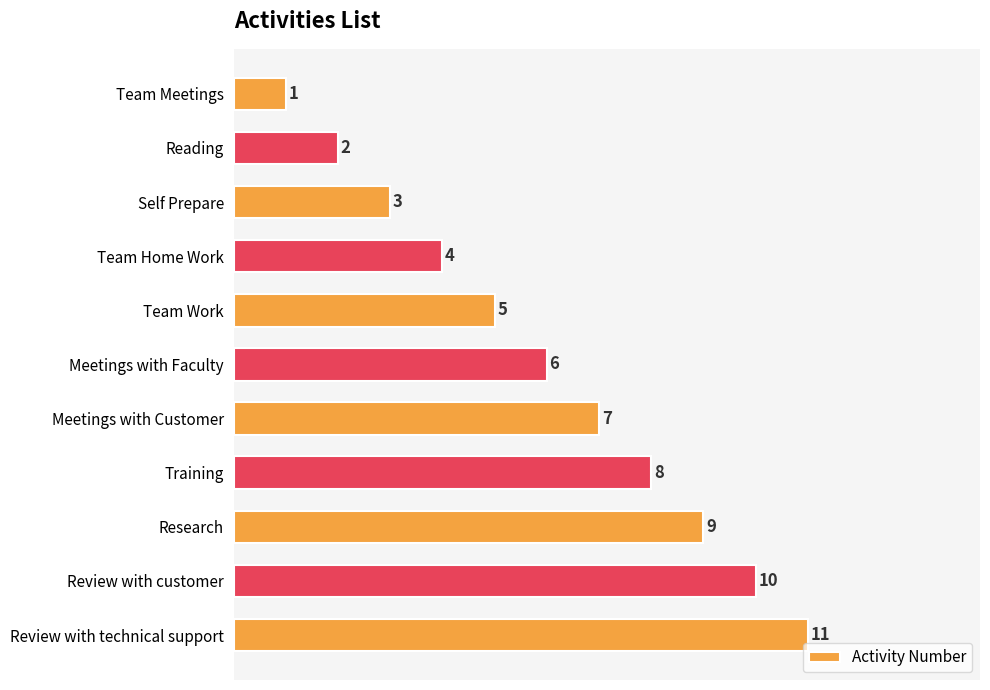

Where is the data nearest to the value 6?

Meetings with Faculty